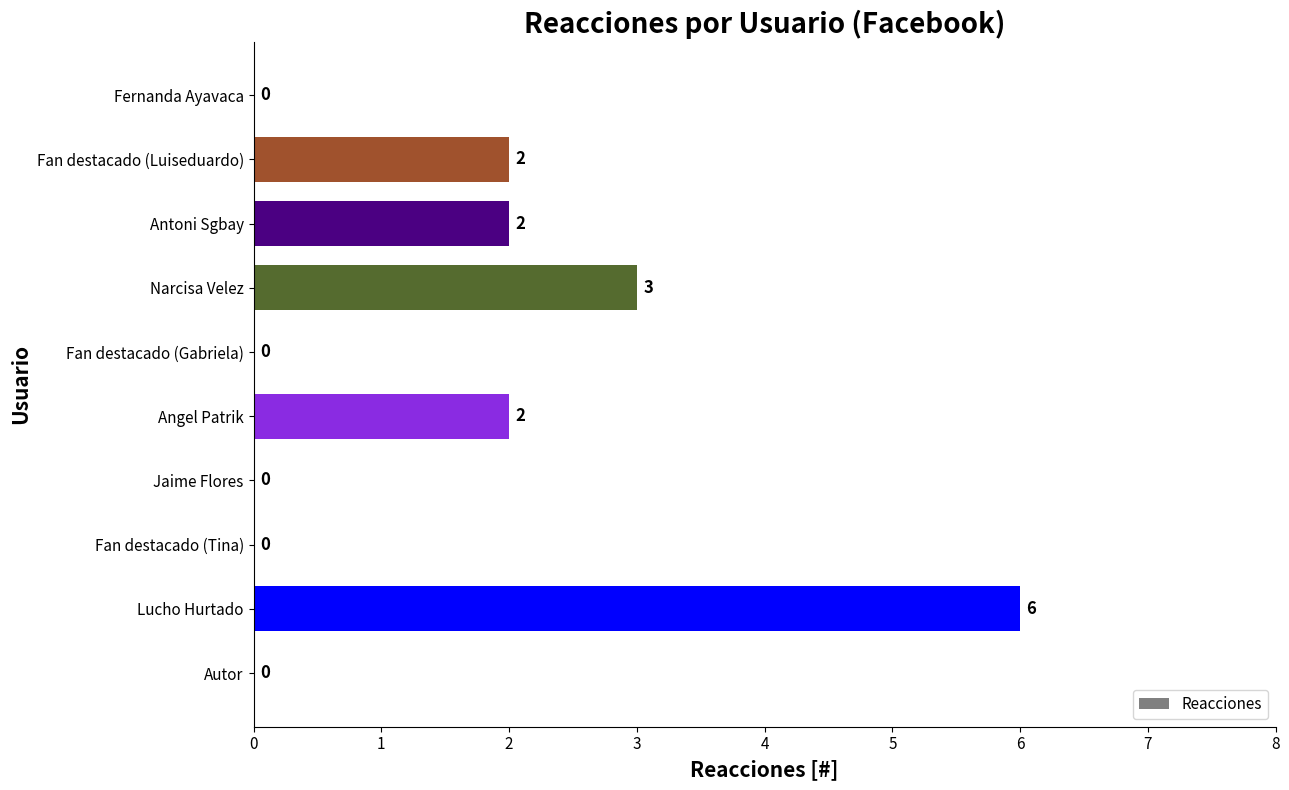

Which has a higher value, Jaime Flores or Lucho Hurtado?

Lucho Hurtado